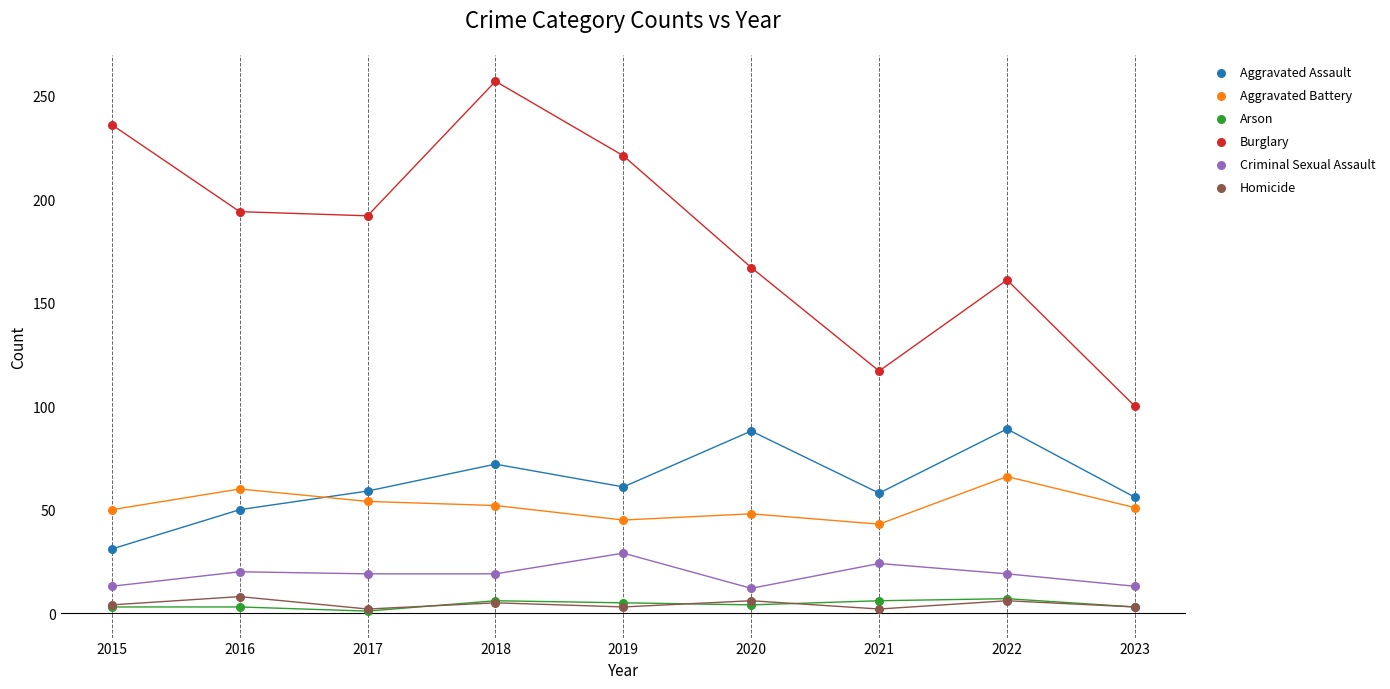

What are all the series names shown in the legend?

Aggravated Assault, Aggravated Battery, Arson, Burglary, Criminal Sexual Assault, Homicide